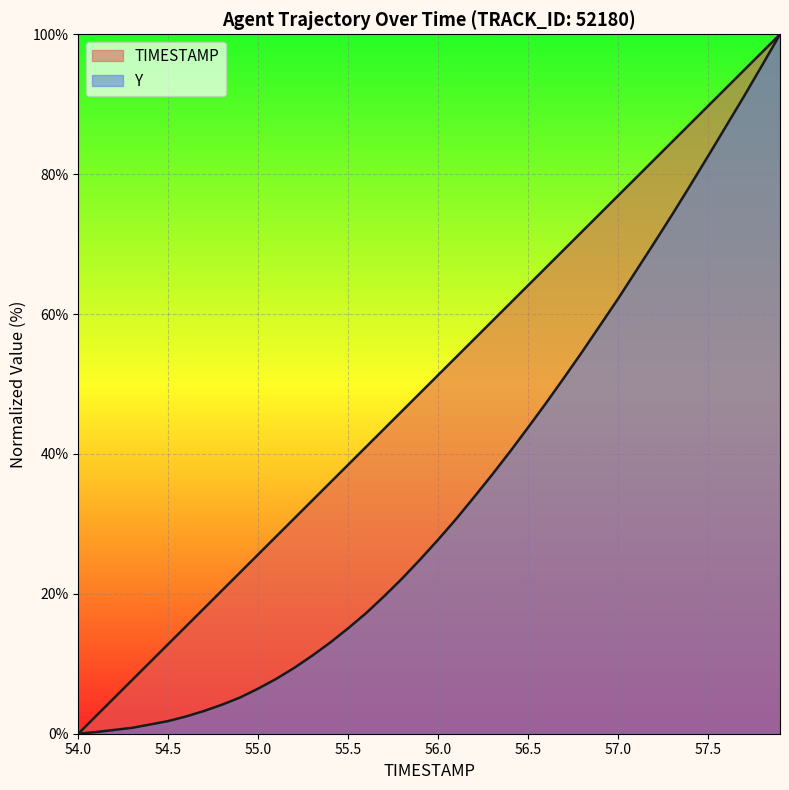

What is the label of the 27th point from the left?

56.6